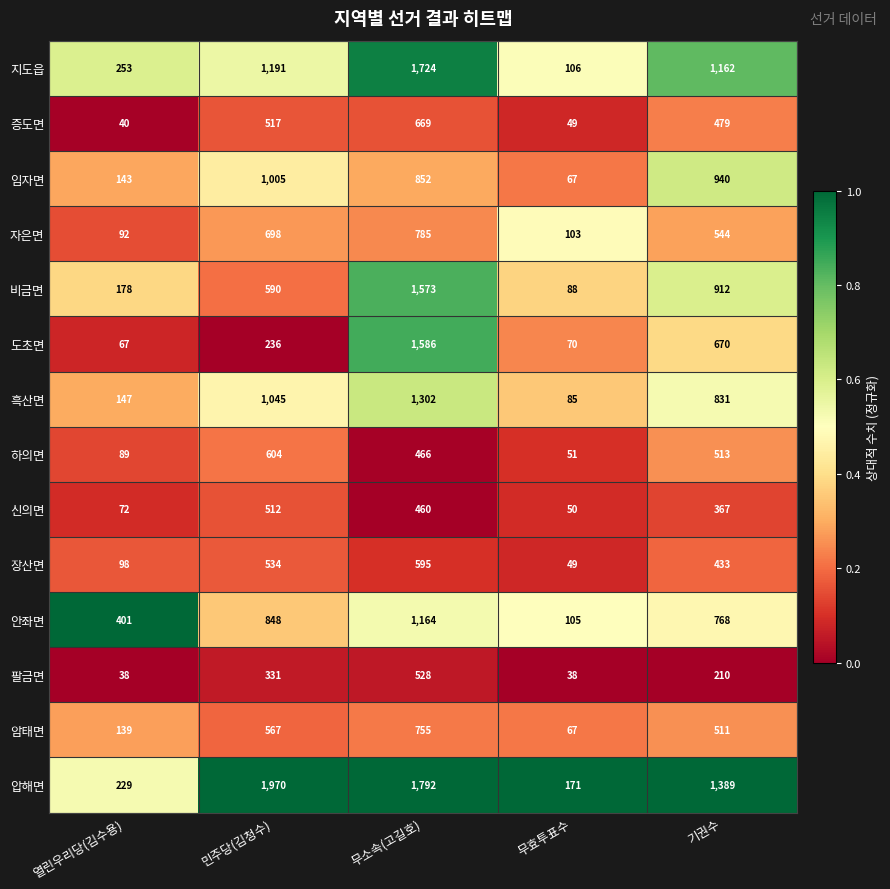

True or false: 비금면 has a value of 1573 at 무소속(고길호).

True